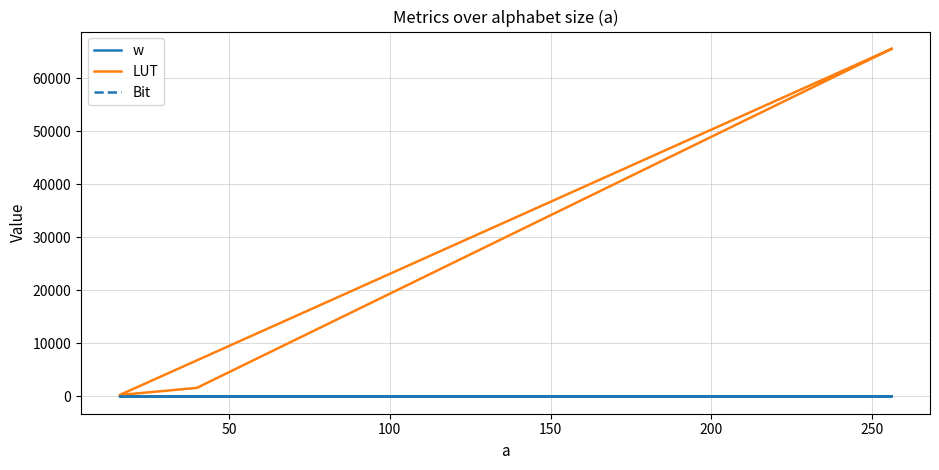

What is the difference between the second highest and second lowest values in the LUT series?

63936